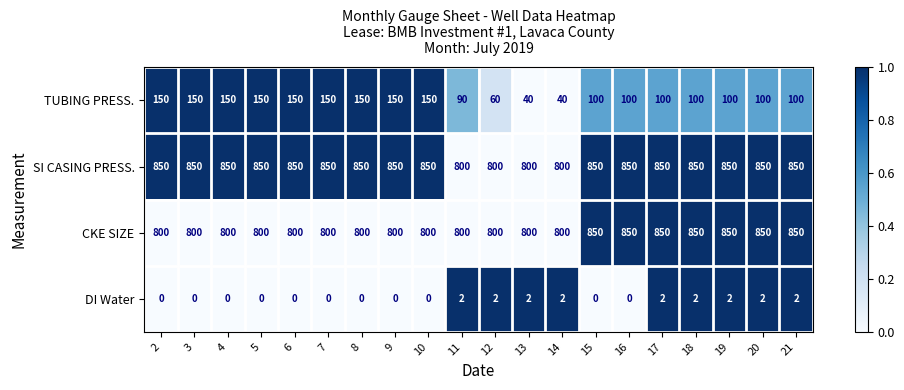

Which series has the widest spread of values?

TUBING PRESS.